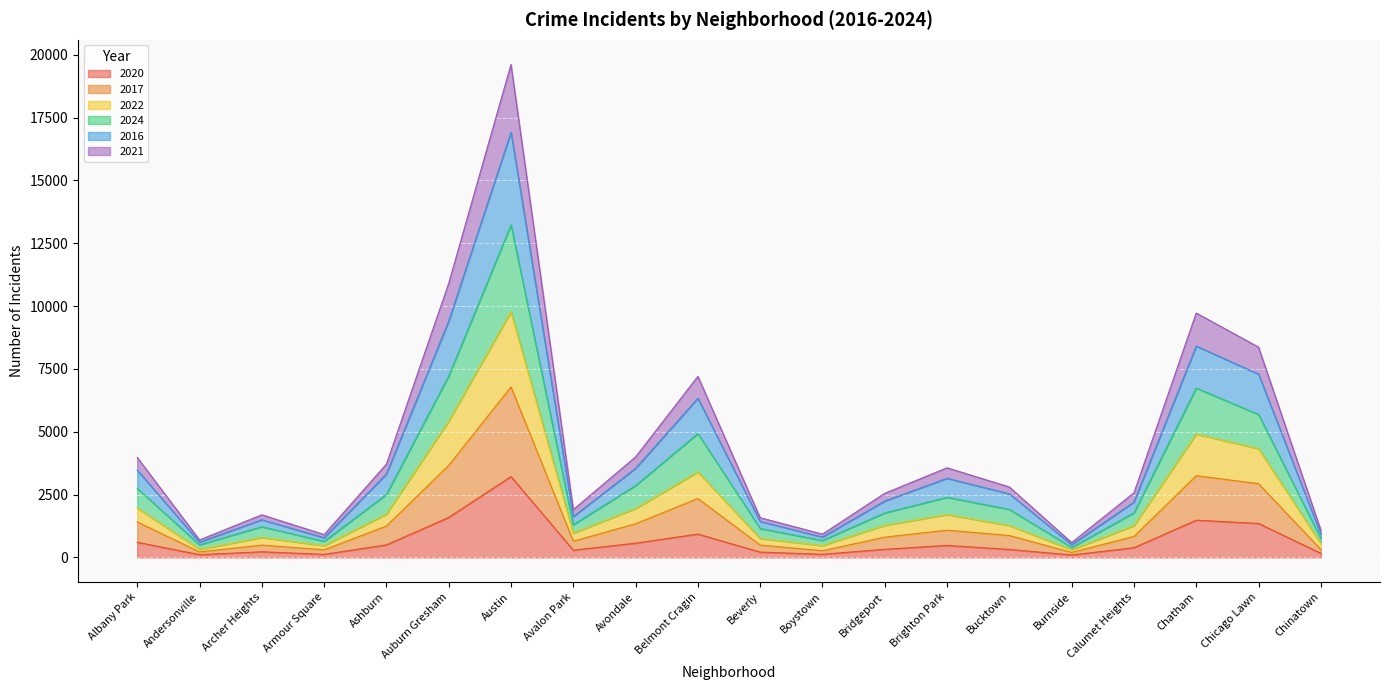

At which label does 2020 reach its peak?

Austin